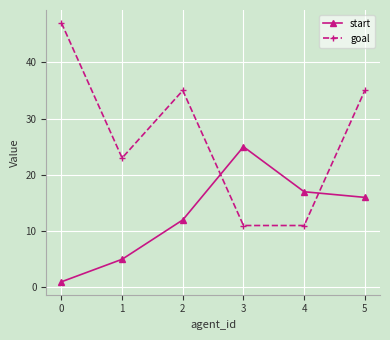

Which series has the largest total across all categories?

goal